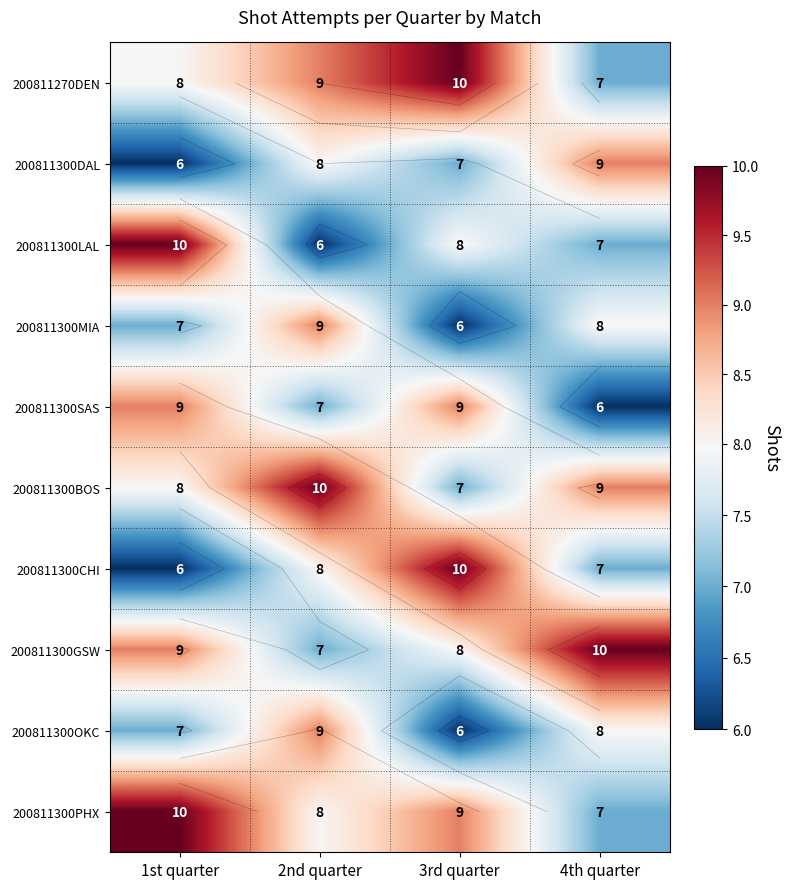

What is the difference between the maximum and minimum values in the 200811270DEN series?

3